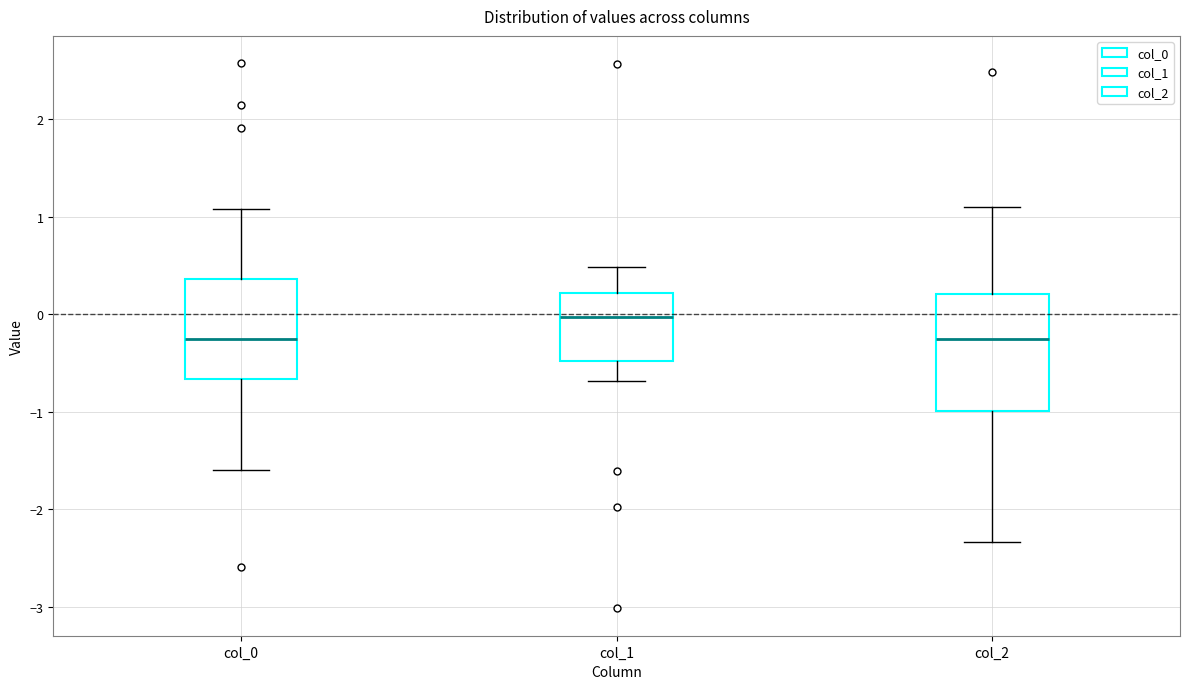

Reading left to right, transcribe this box plot: for each box, give where its median line is, the range the box spans, and where its two whiskers end, as read against the y-axis. The values are not printed on the chart, so give them approximately, as read against the axis.

col_0: median -0.2, box -0.7 to 0.4, whiskers -1.6 to 1.1
col_1: median 0.0, box -0.5 to 0.2, whiskers -0.7 to 0.5
col_2: median -0.3, box -1.0 to 0.2, whiskers -2.3 to 1.1